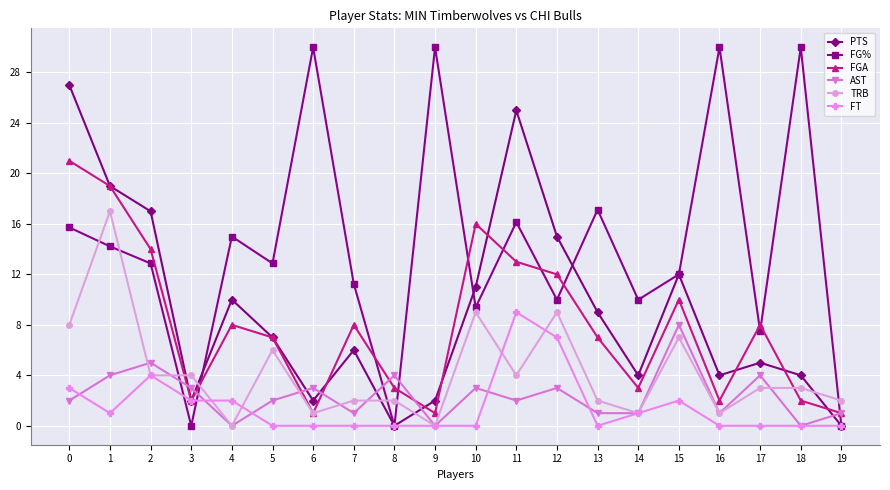

True or false: FGA has more than 1 points higher than both neighbors.

True